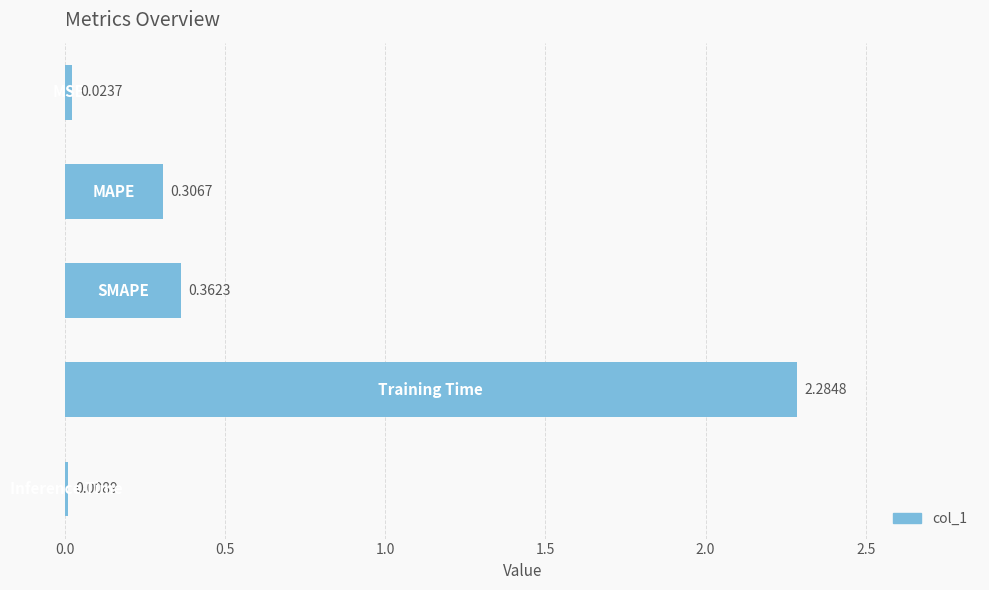

What is the average value?

0.6